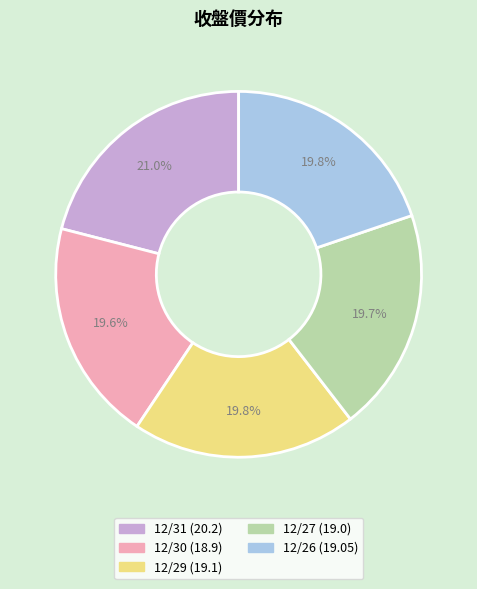

To the nearest percent, what percentage of the pie is 12/30?

20%